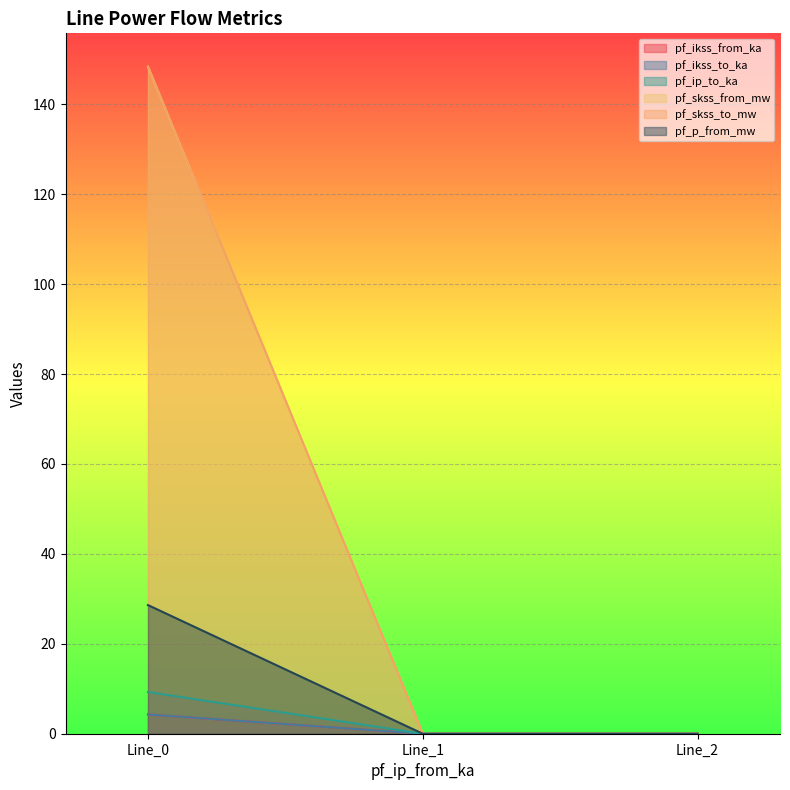

How many positive values does the pf_ikss_to_ka series have?

1